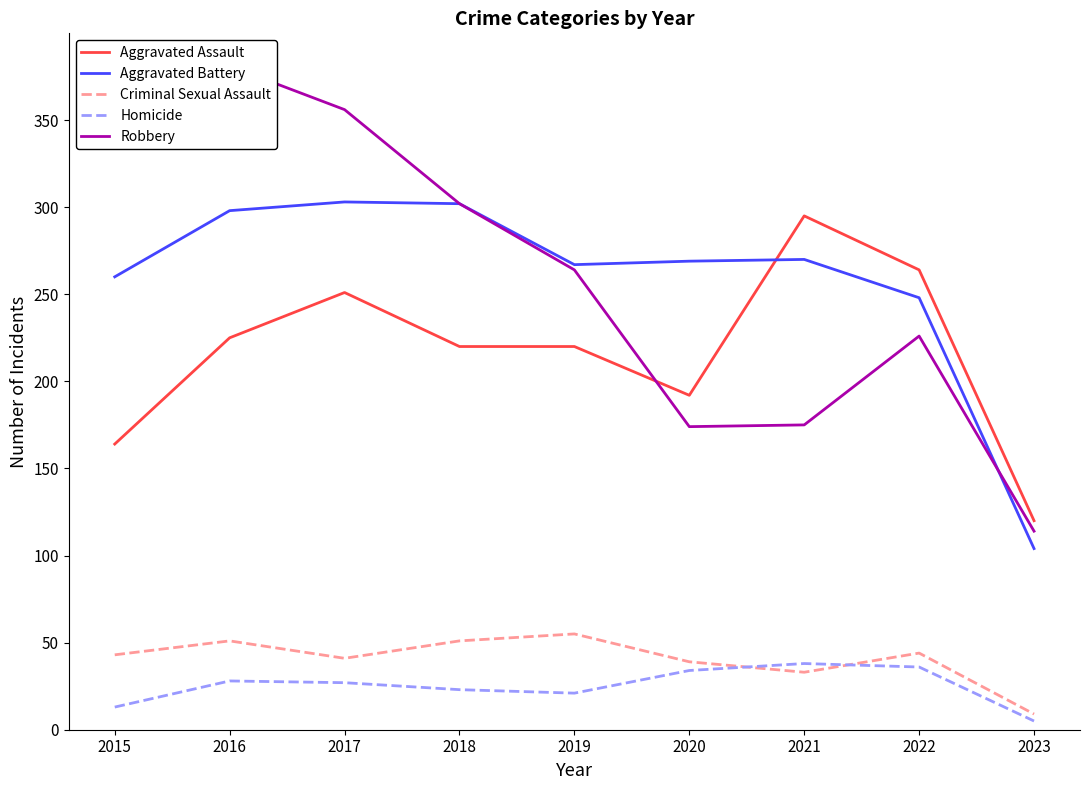

Rank the series at 2015 from highest to lowest value.

Robbery, Aggravated Battery, Aggravated Assault, Criminal Sexual Assault, Homicide